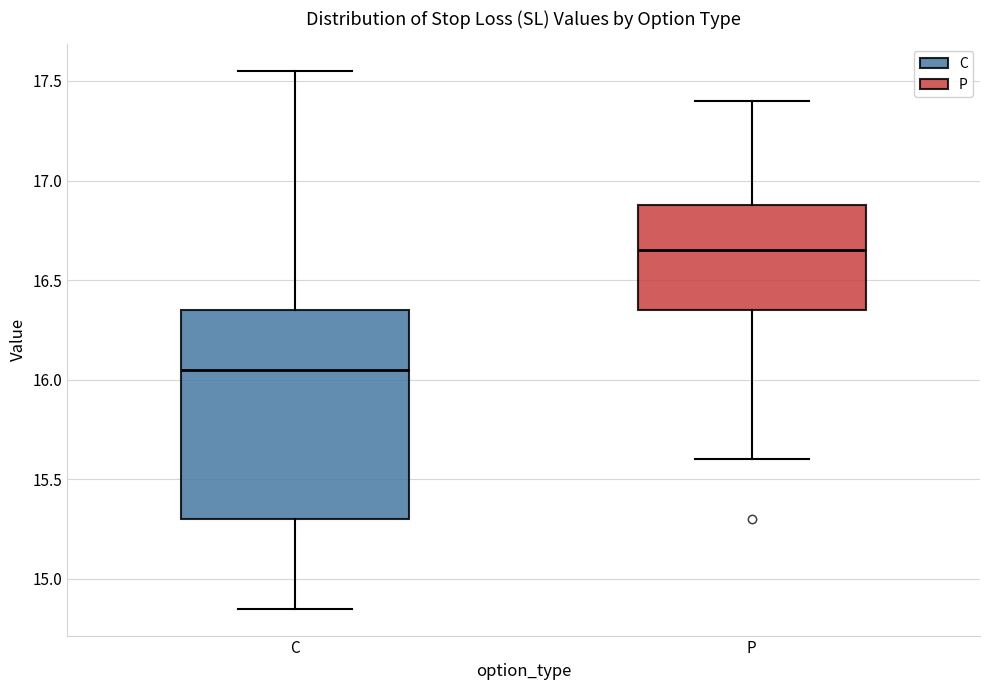

Reading left to right, transcribe this box plot: for each box, give where its median line is, the range the box spans, and where its two whiskers end, as read against the y-axis. The values are not printed on the chart, so give them approximately, as read against the axis.

C: median 16.05, box 15.30 to 16.35, whiskers 14.85 to 17.55
P: median 16.65, box 16.35 to 16.90, whiskers 15.60 to 17.40